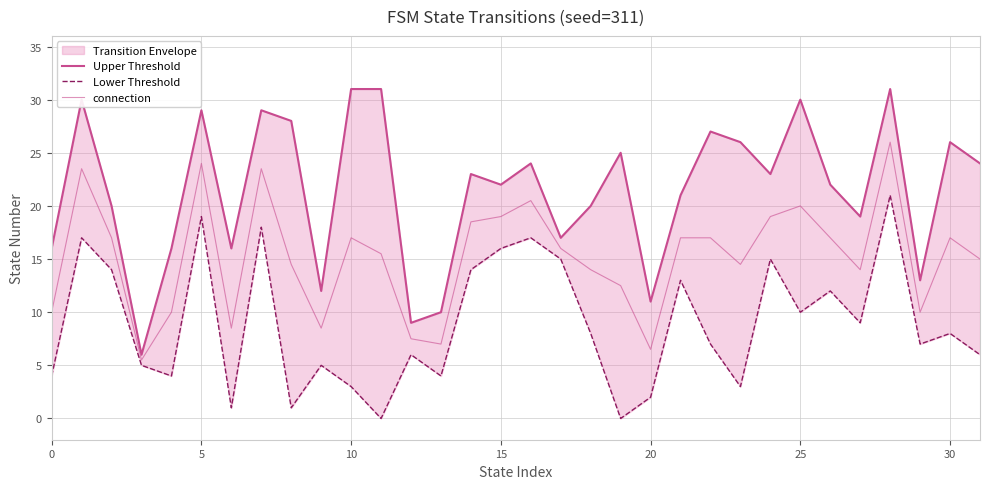

True or false: connection and Upper Threshold intersect in this chart.

False